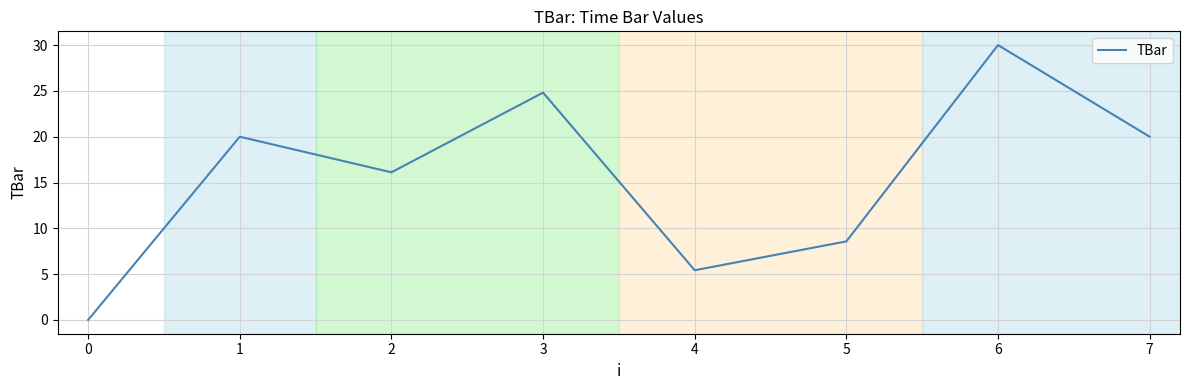

At which category does the chart reach its minimum across all series?

0